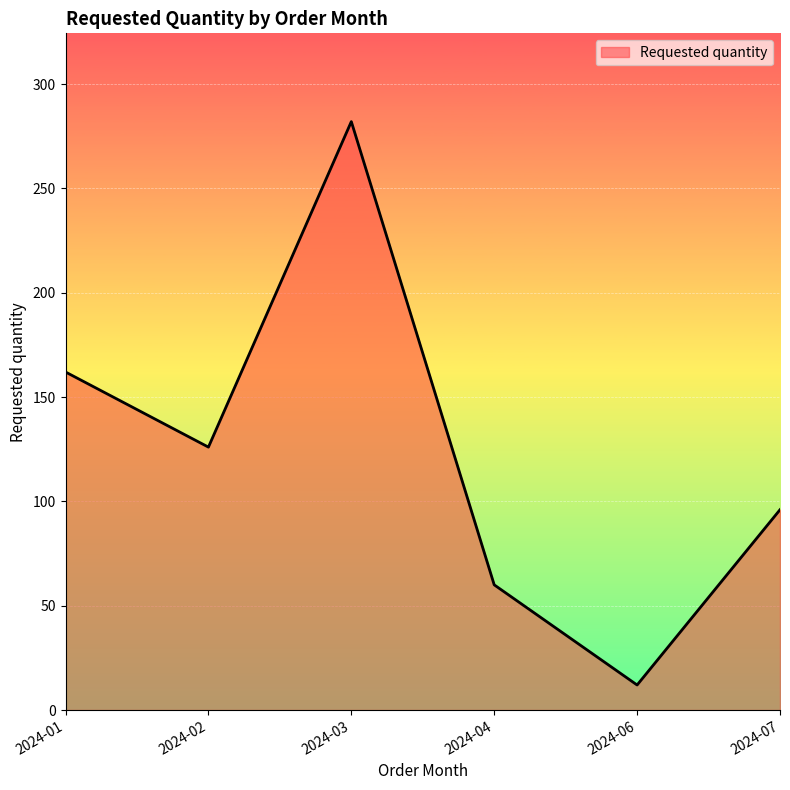

What is the difference between the maximum and minimum values?

270